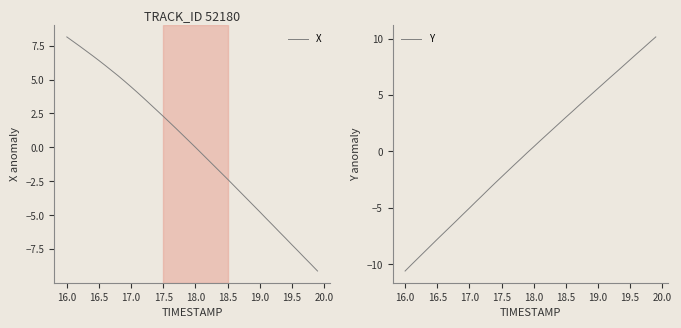

True or false: X has a value of -12.4 at 19.5.

False